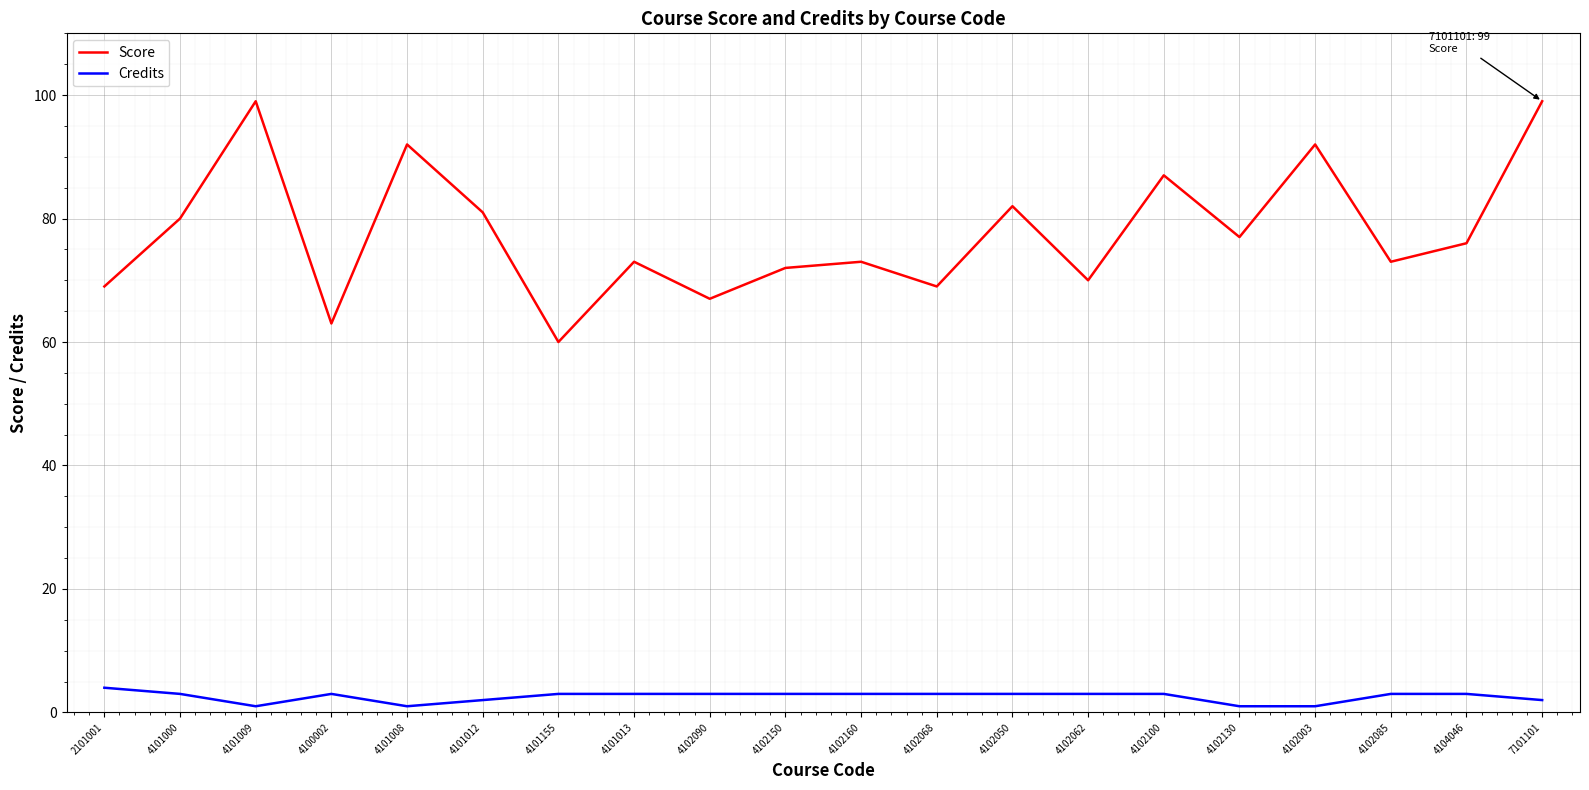

Reading right to left, what are all the values shown in this chart?

Score: 99	76	73	92	77	87	70	82	69	73	72	67	73	60	81	92	63	99	80	69
Credits: 2	3	3	1	1	3	3	3	3	3	3	3	3	3	2	1	3	1	3	4